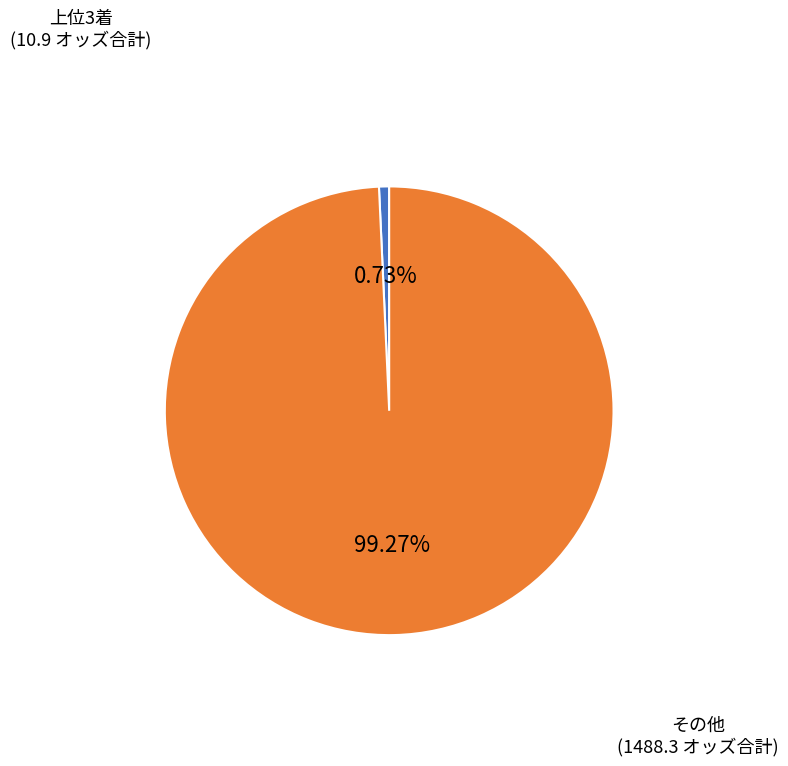

Is there a majority slice in this chart?

Yes